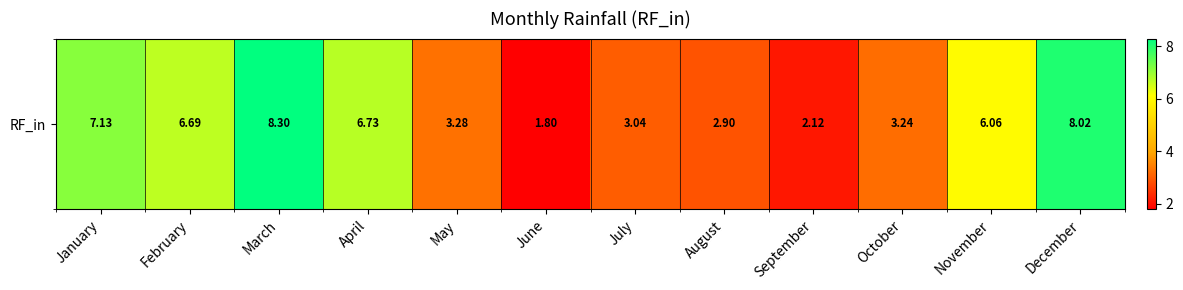

List the labels in order of value, smallest first.

June, September, August, July, October, May, November, February, April, January, December, March